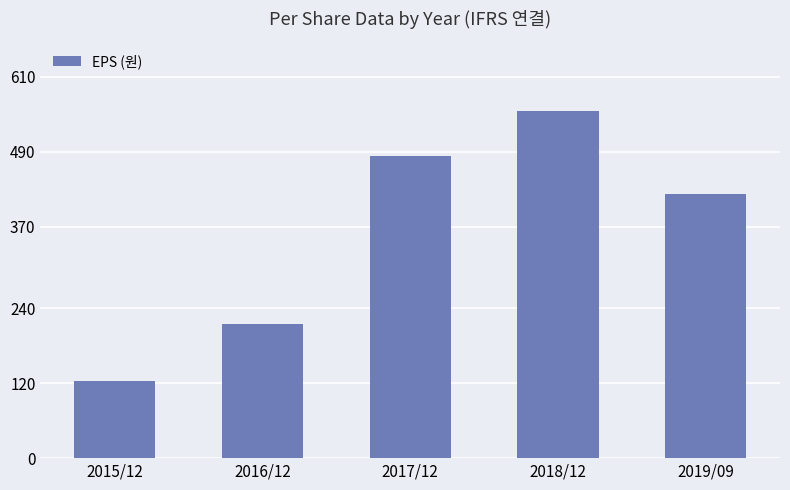

What position from the right is 2015/12?

5